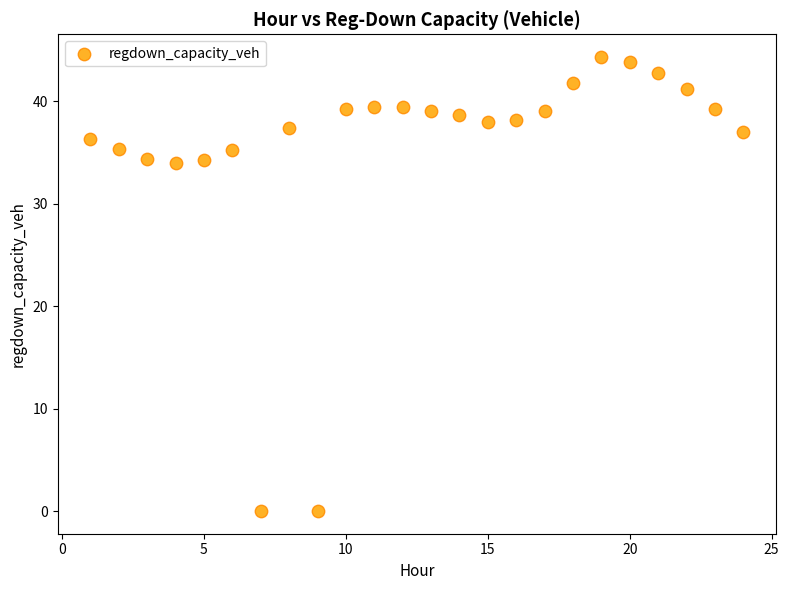

What is the range of Y values (max minus min)?

44.3